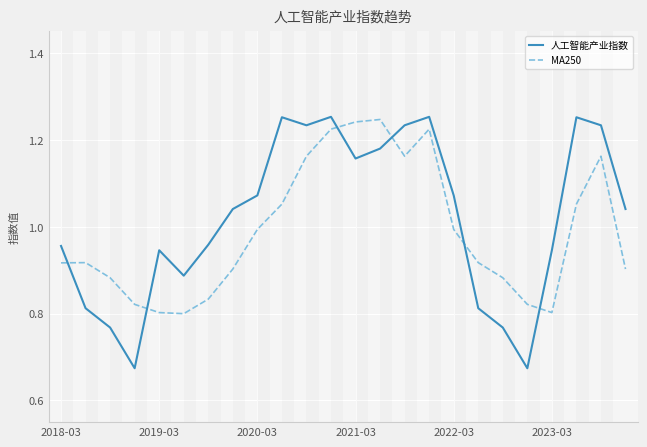

Does the chart display data point markers on the line(s)?

No